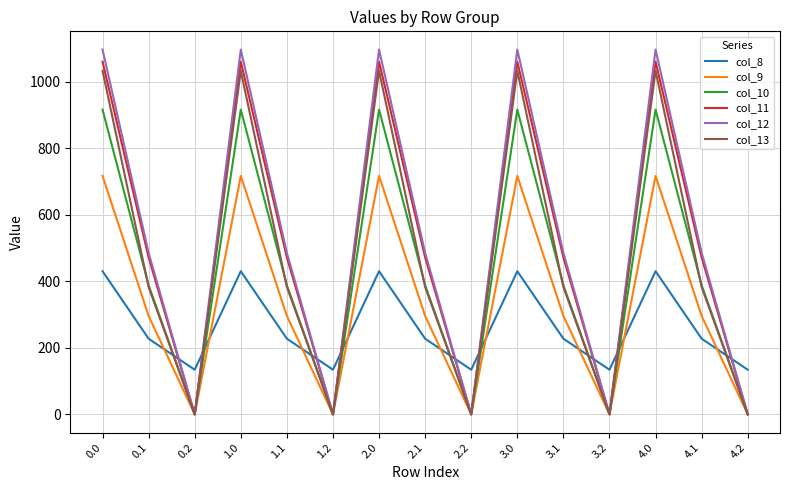

Is the value of col_11 at 3.2 greater than the value of col_9 at 3.0?

No